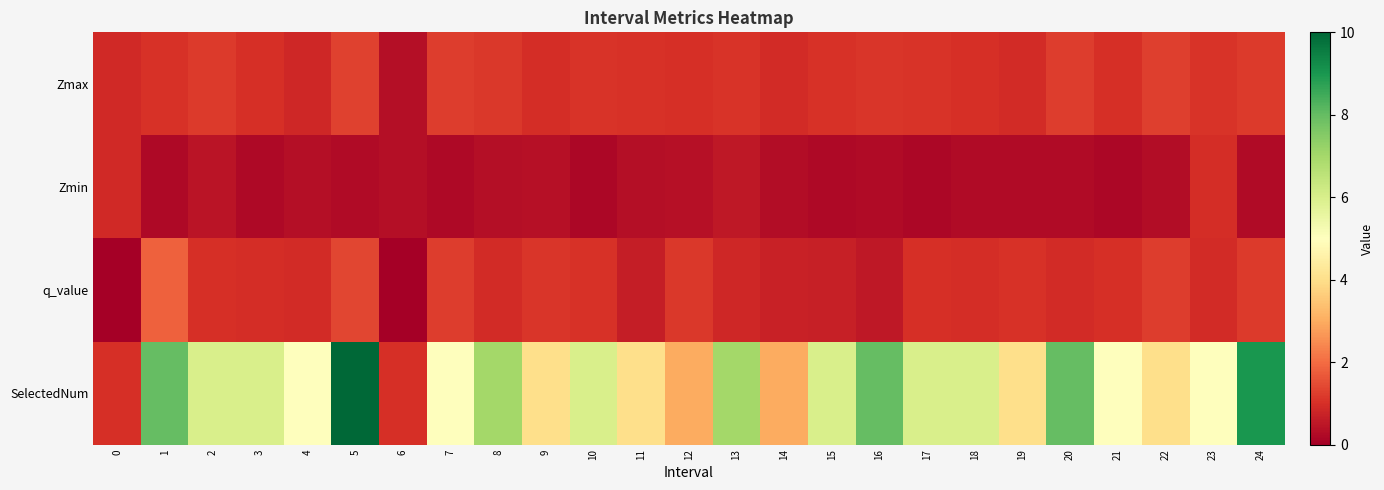

Which series has the largest total across all categories?

SelectedNum